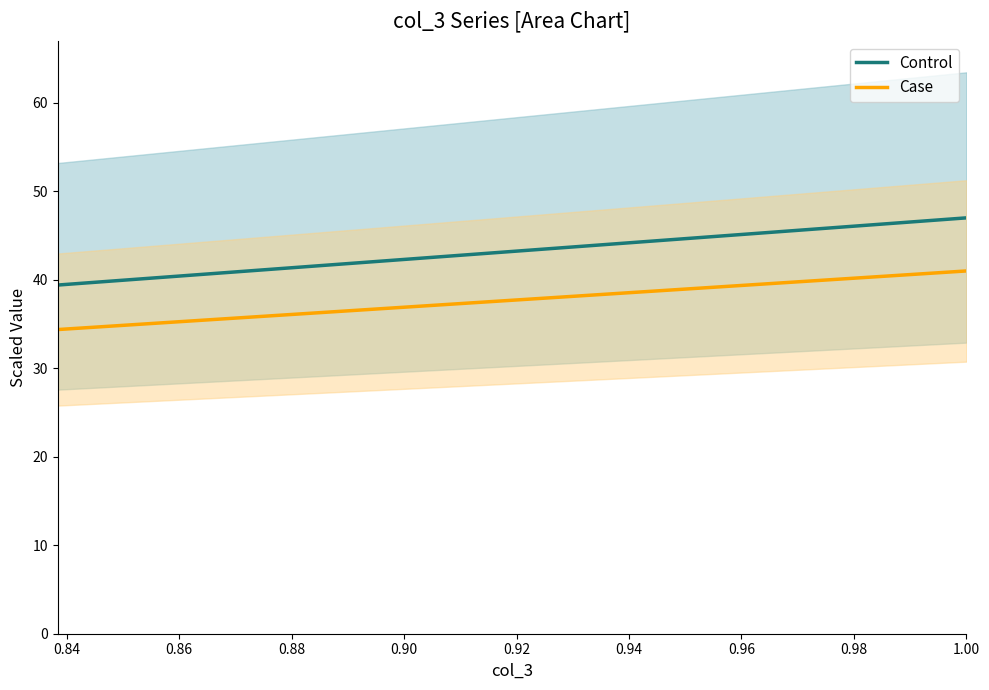

True or false: Case has a value of 8.1 at 31.

False